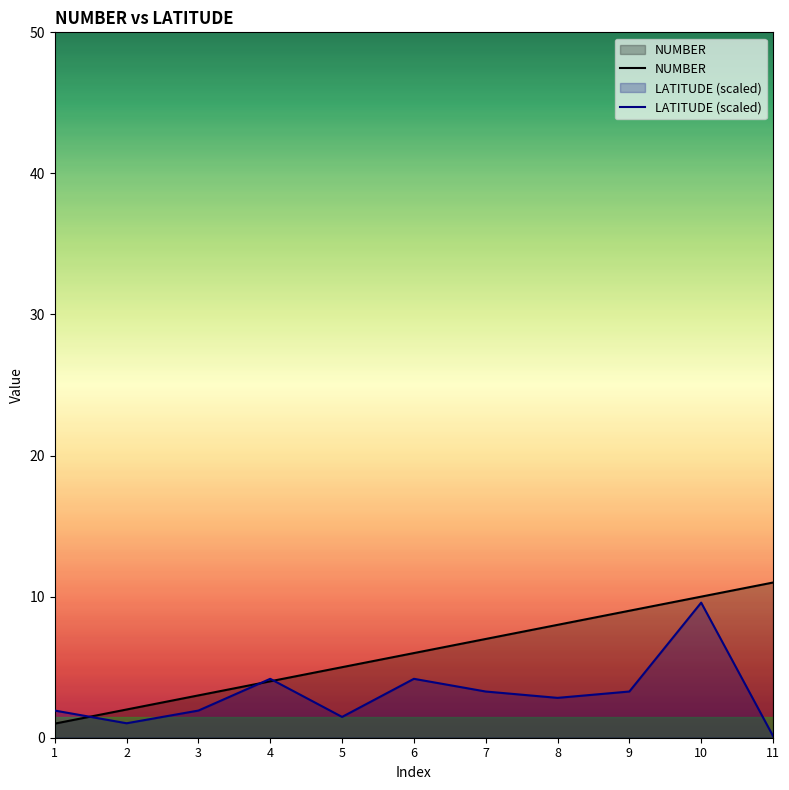

What is the value of the LATITUDE point at the 10th from the left?

9.6